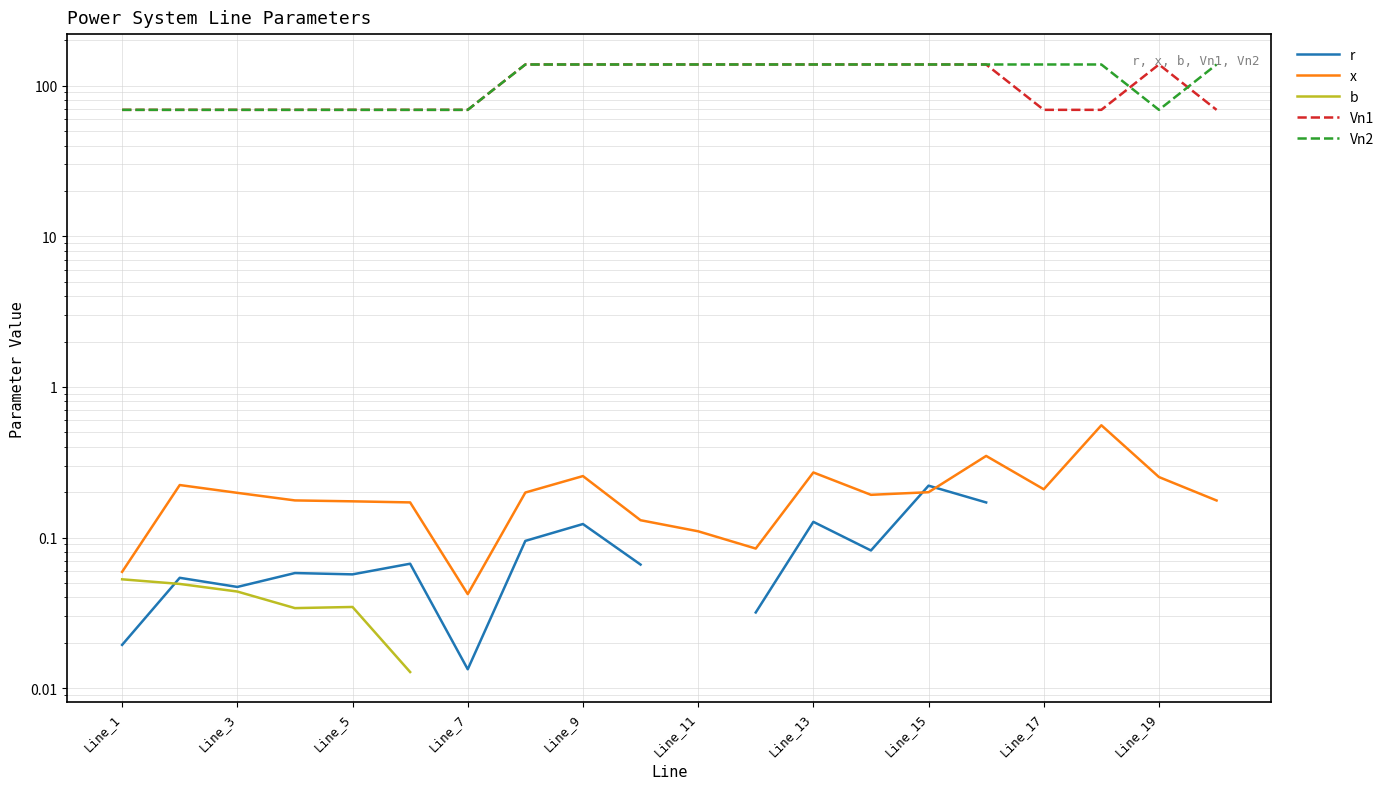

What is the difference between the x values at Line_5 and Line_9?

0.1